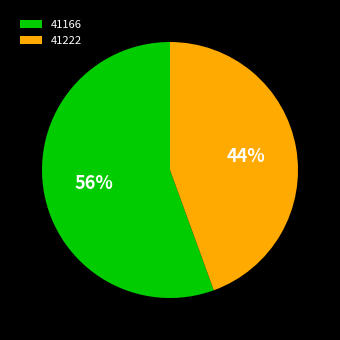

To the nearest percent, what portion does 41222 represent?

44%